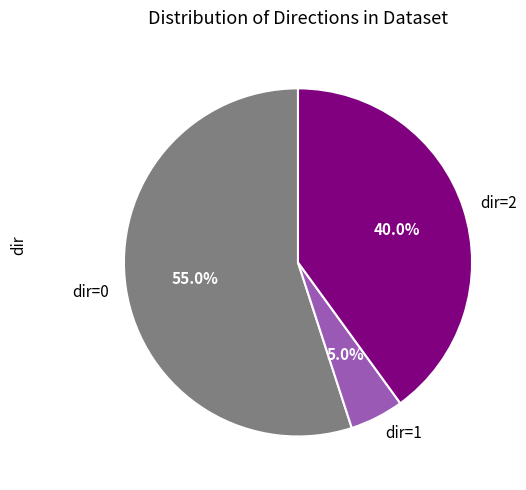

Which slice is the smallest?

dir=1